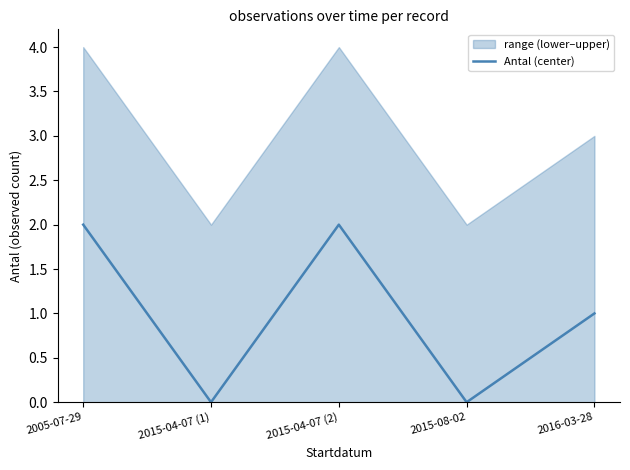

How many distinct data groups are displayed?

1